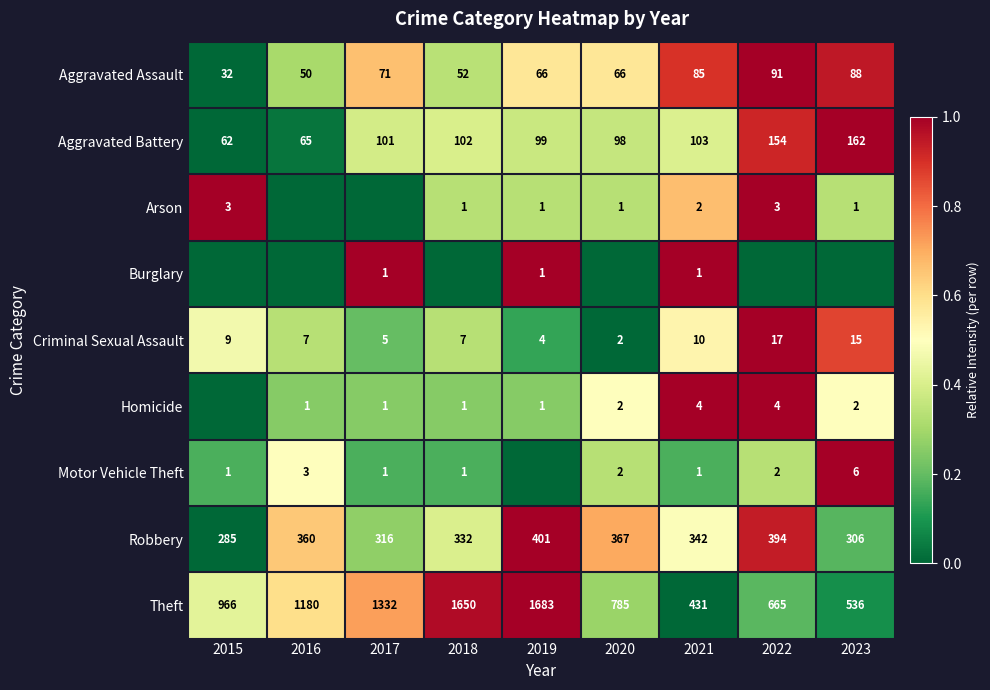

Where is Criminal Sexual Assault nearest to the value 9?

2015